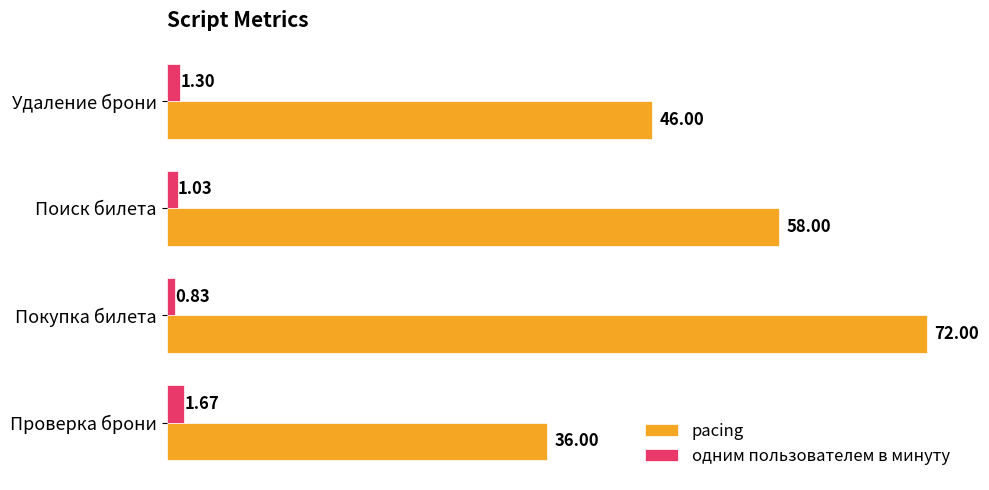

At how many categories does at least one series exceed 12?

4